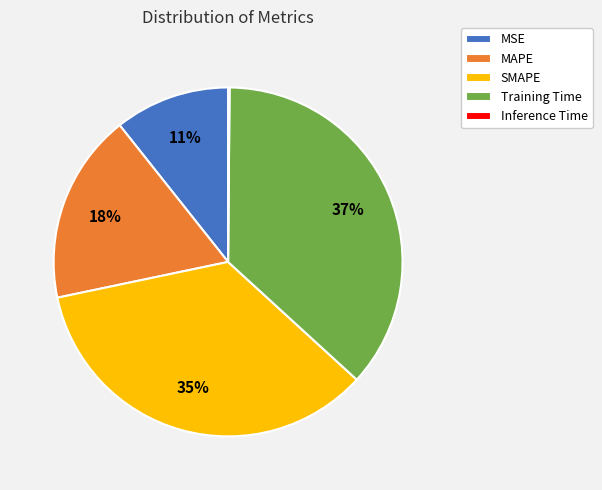

Is the sum of MSE and Training Time greater than half?

No